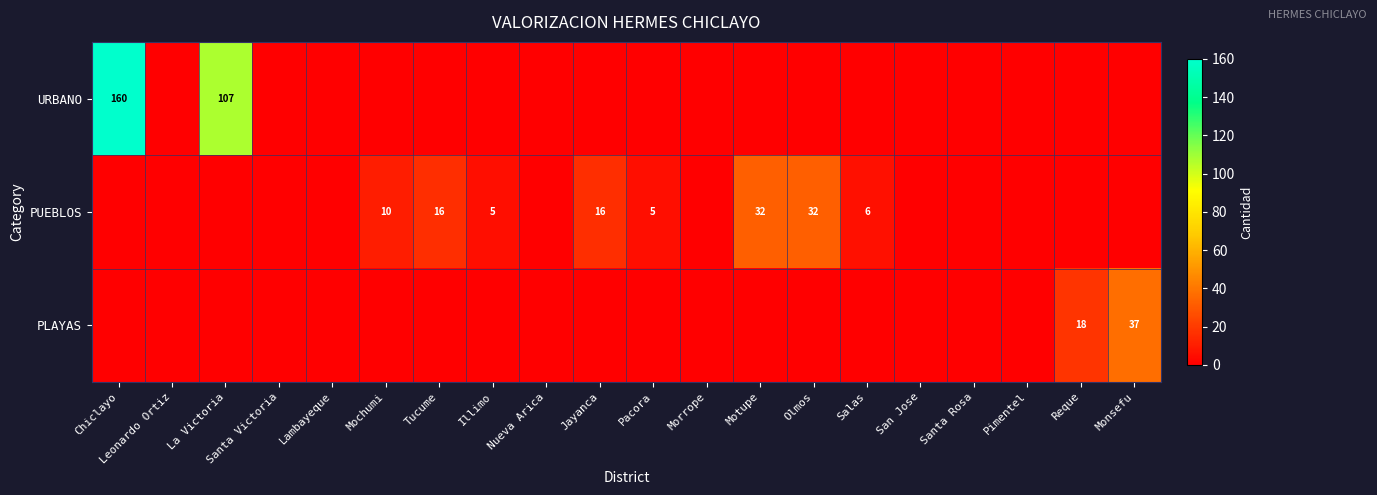

The PUEBLOS series shows 9 at Tucume. True or false?

False